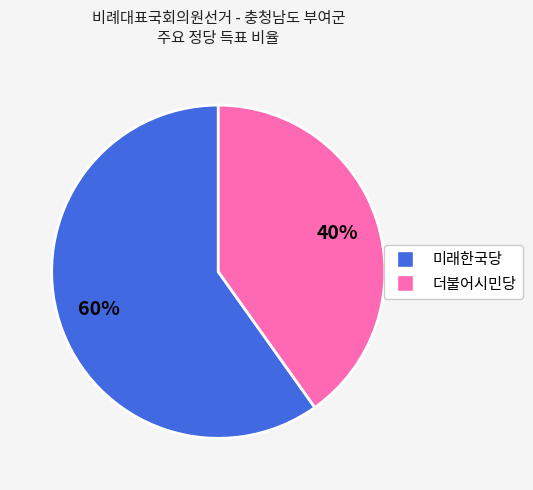

To the nearest percent, what is the difference between the 더불어시민당 and 미래한국당 slice percentages?

20%